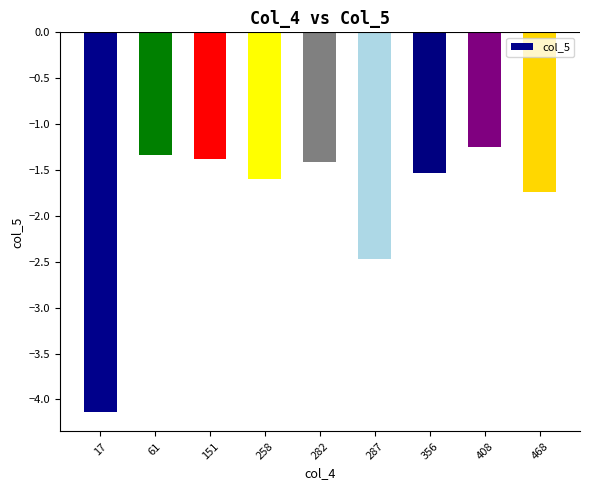

What is the smallest value displayed?

-4.1